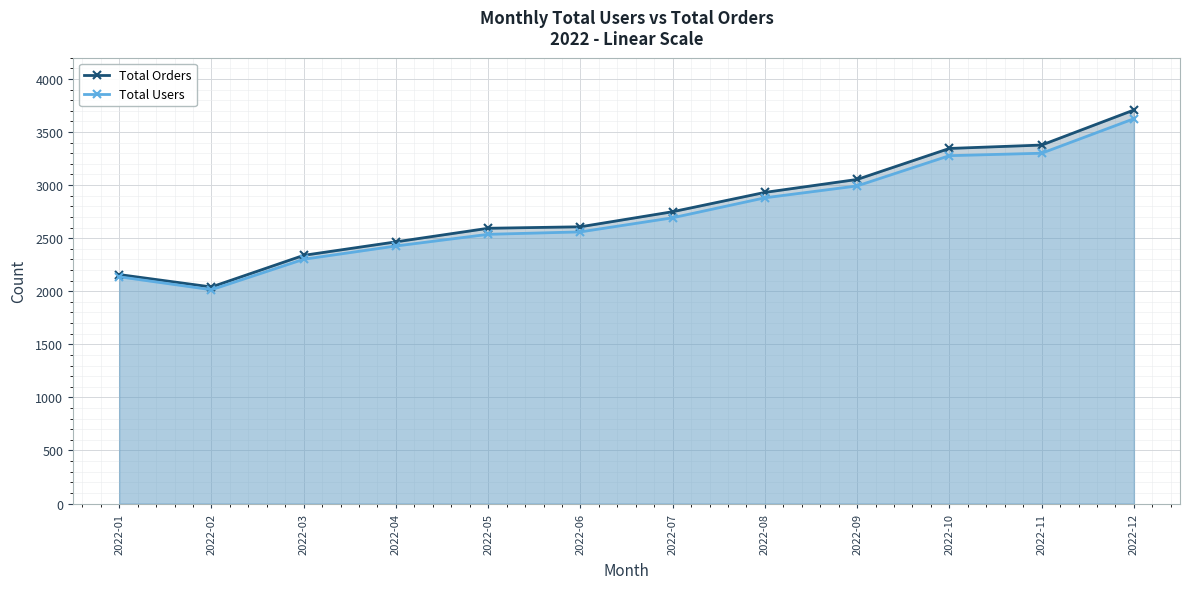

What is the sum of all Total Users values?

32738